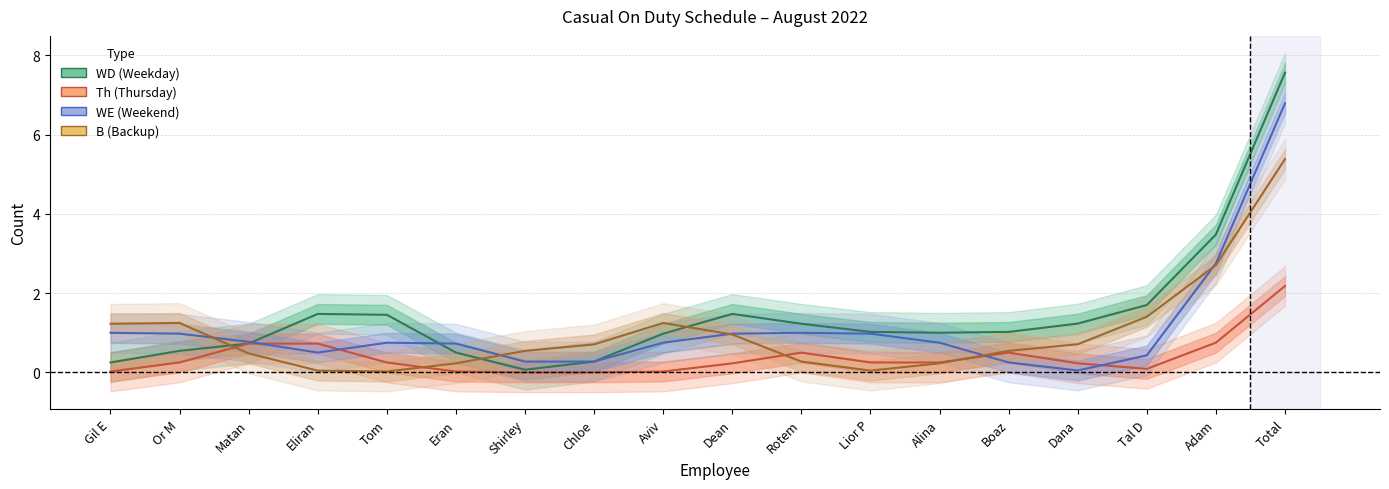

The Th (Thursday) series shows 0.0 at Shirley. True or false?

False